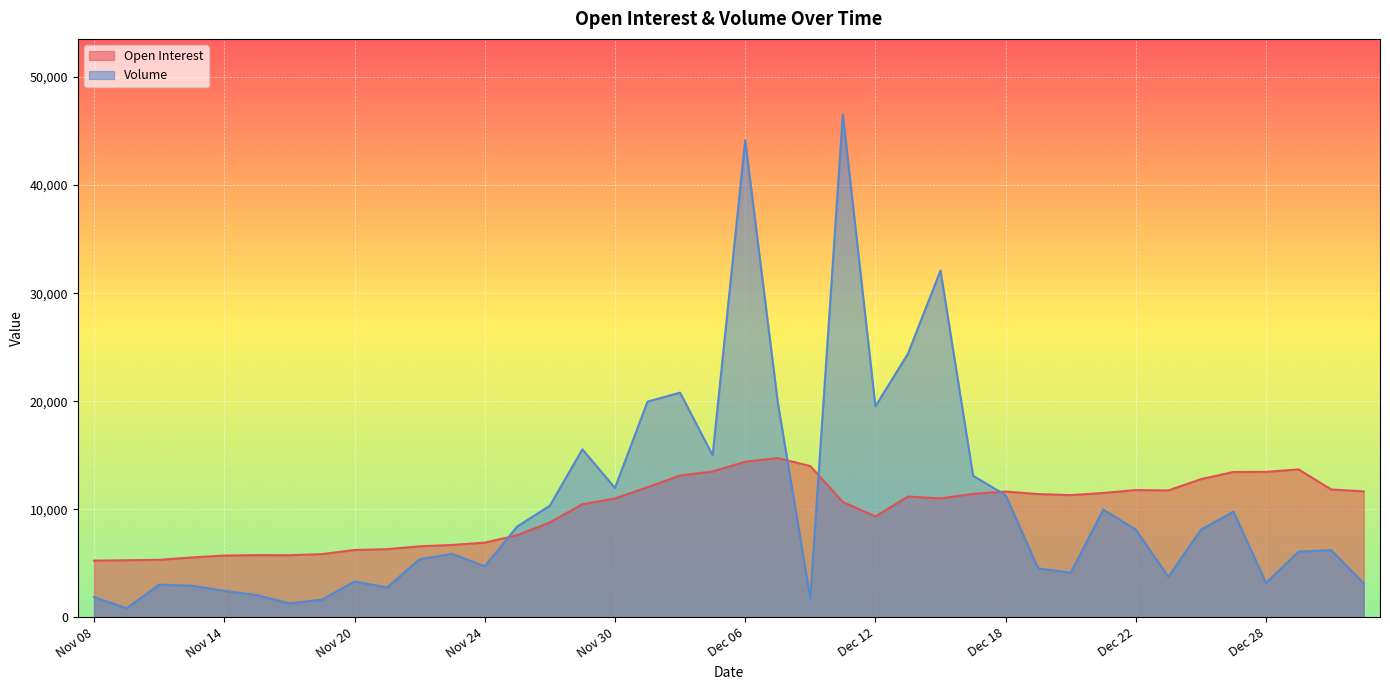

How many lines are shown in the chart?

2